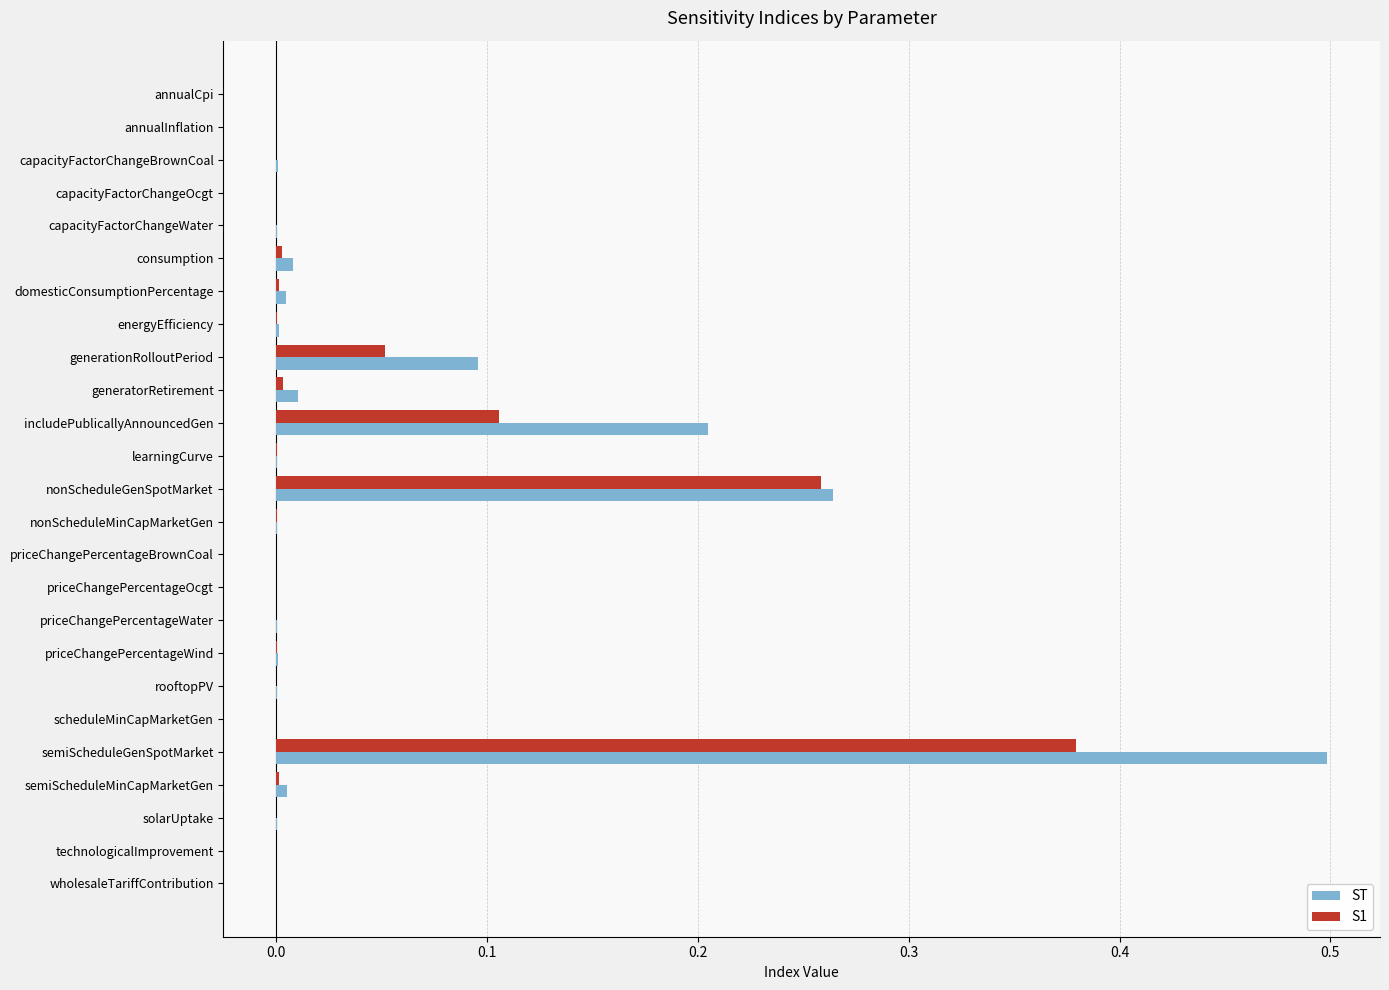

The value of ST at semiScheduleGenSpotMarket is 0.9. True or false?

False